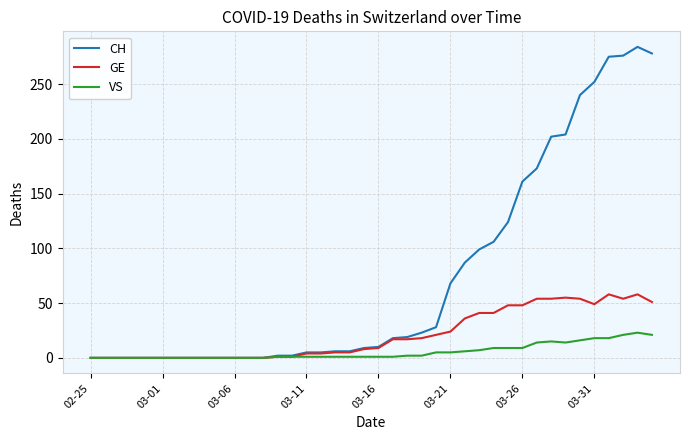

Which series has the widest spread of values?

CH